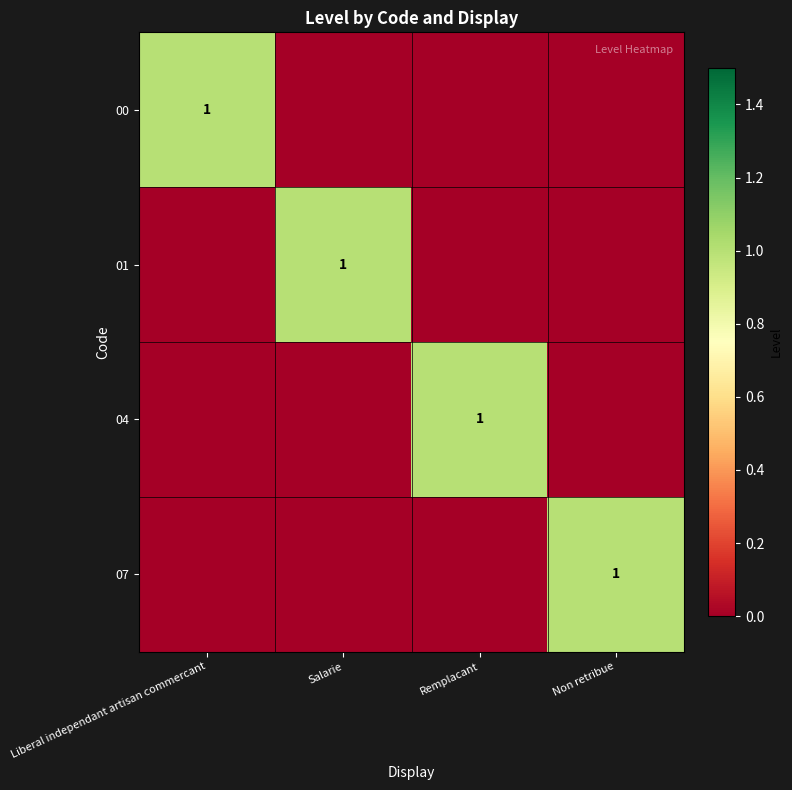

True or false: 00 has a value of 2 at Liberal independant artisan commercant.

False